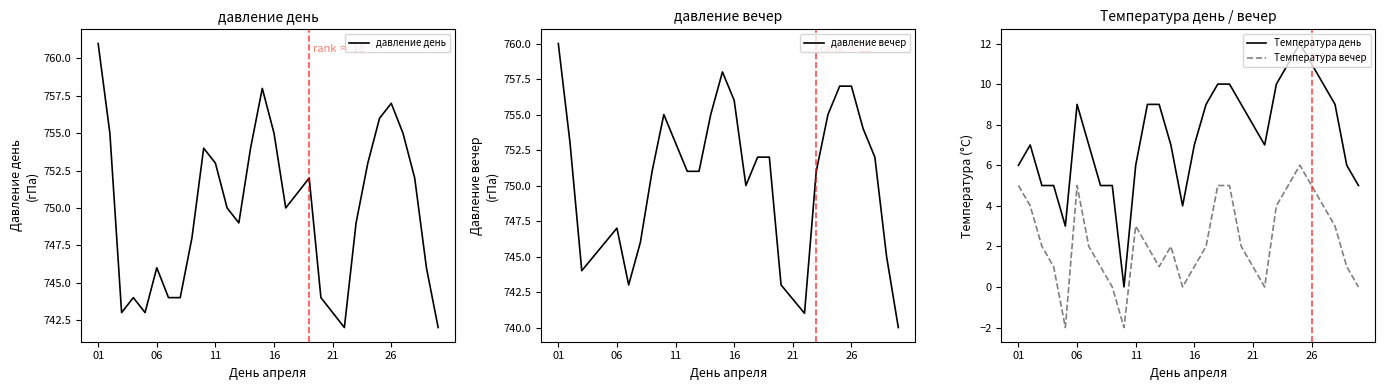

True or false: Температура вечер and давление вечер intersect in this chart.

False